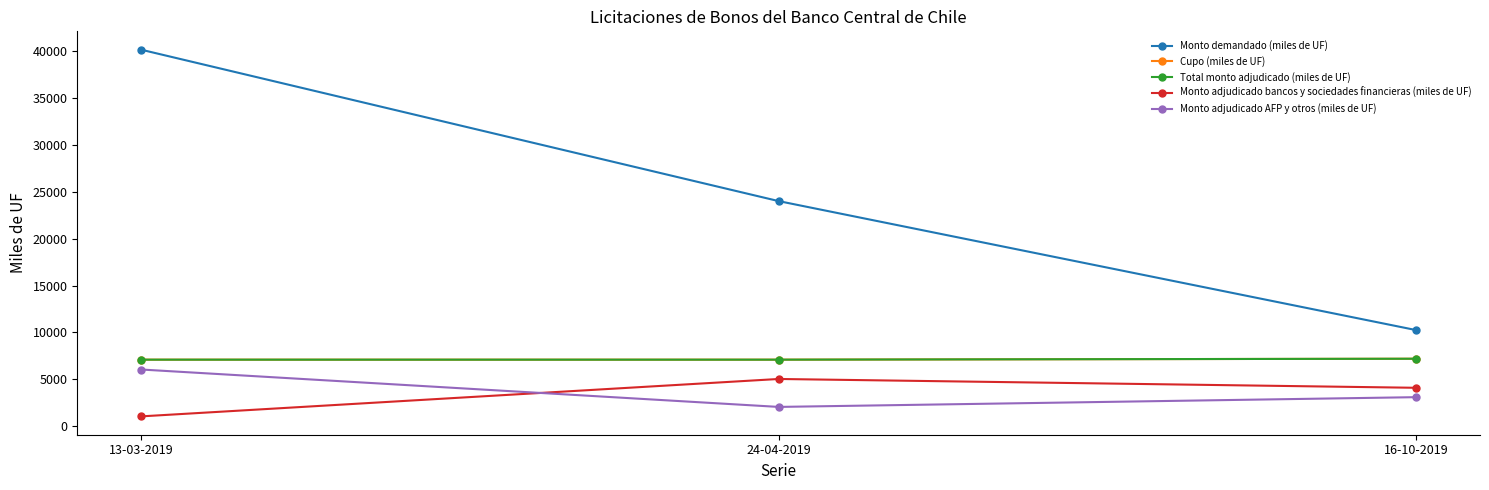

Reading left to right, what are all the values shown in this chart?

Monto demandado (miles de UF): 40160	24010	10250
Cupo (miles de UF): 7100	7100	7200
Total monto adjudicado (miles de UF): 7100	7100	7200
Monto adjudicado bancos y sociedades financieras (miles de UF): 1050	5040	4100
Monto adjudicado AFP y otros (miles de UF): 6050	2060	3100